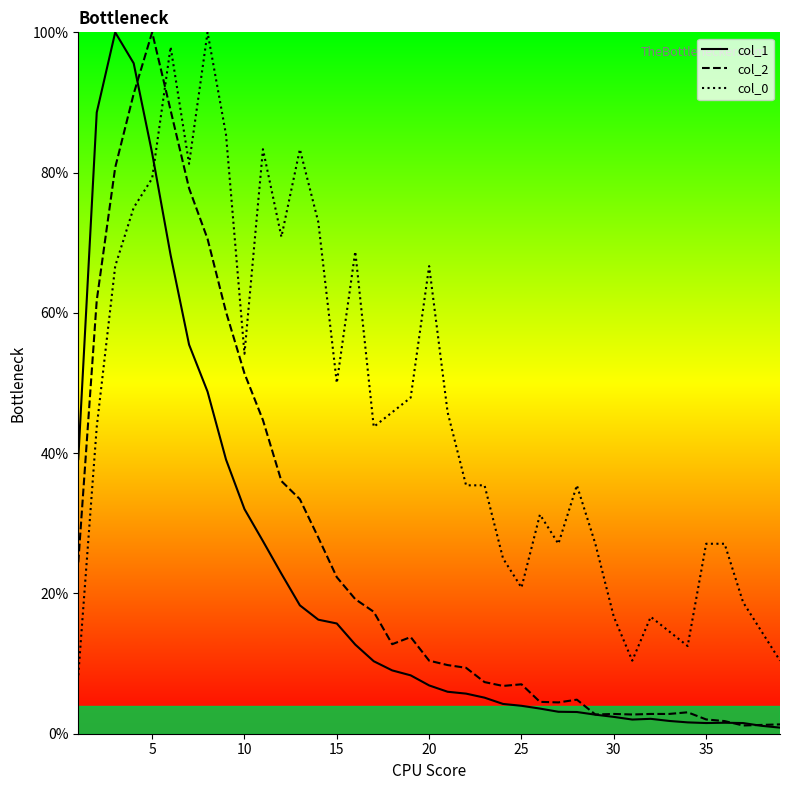

Which series has the widest spread of values?

col_1